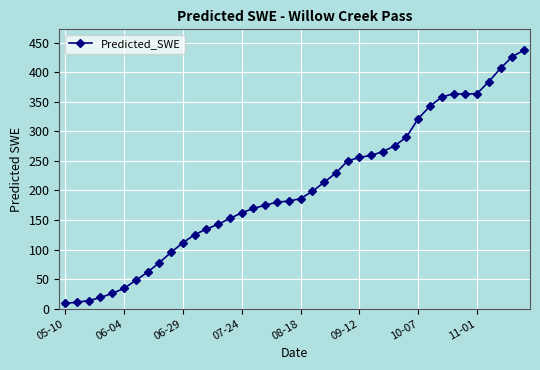

What is the difference between the second highest and second lowest values?

415.3